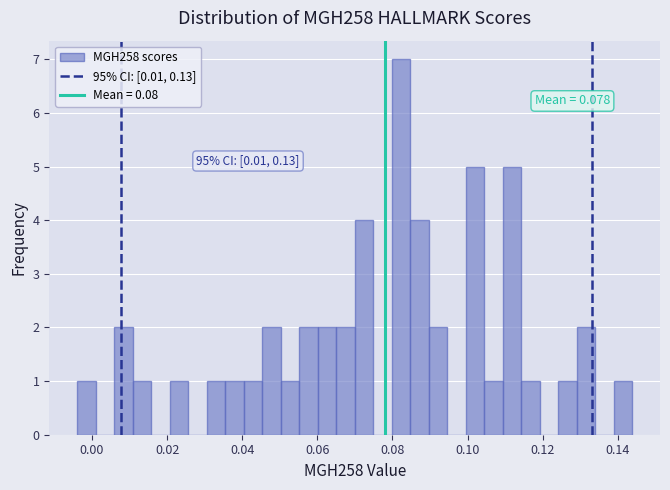

Read against the x-axis, roughly where is the centre of the tallest bar?

0.082